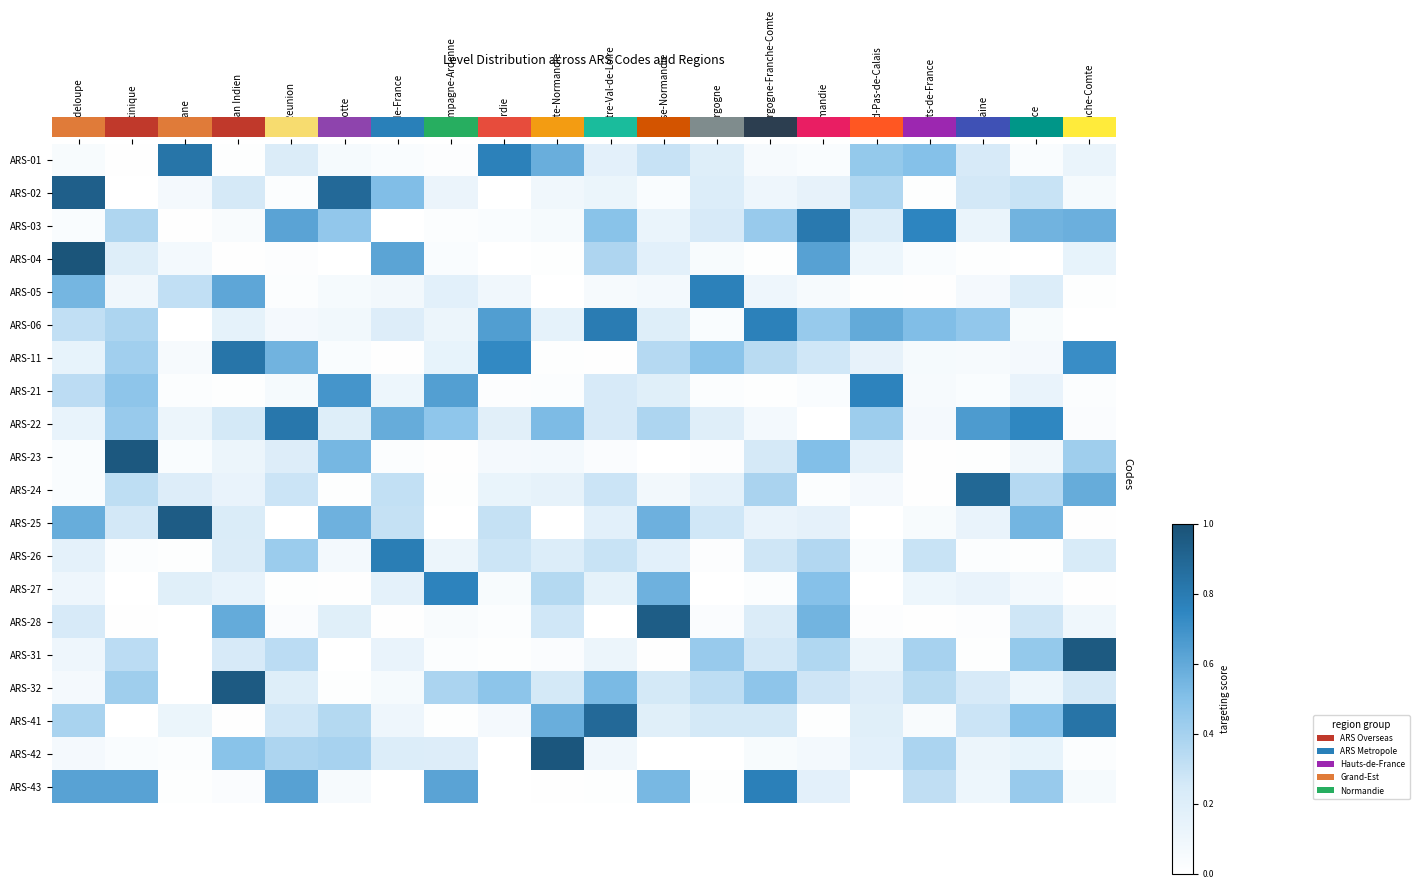

At how many categories does at least one series exceed 0?

20